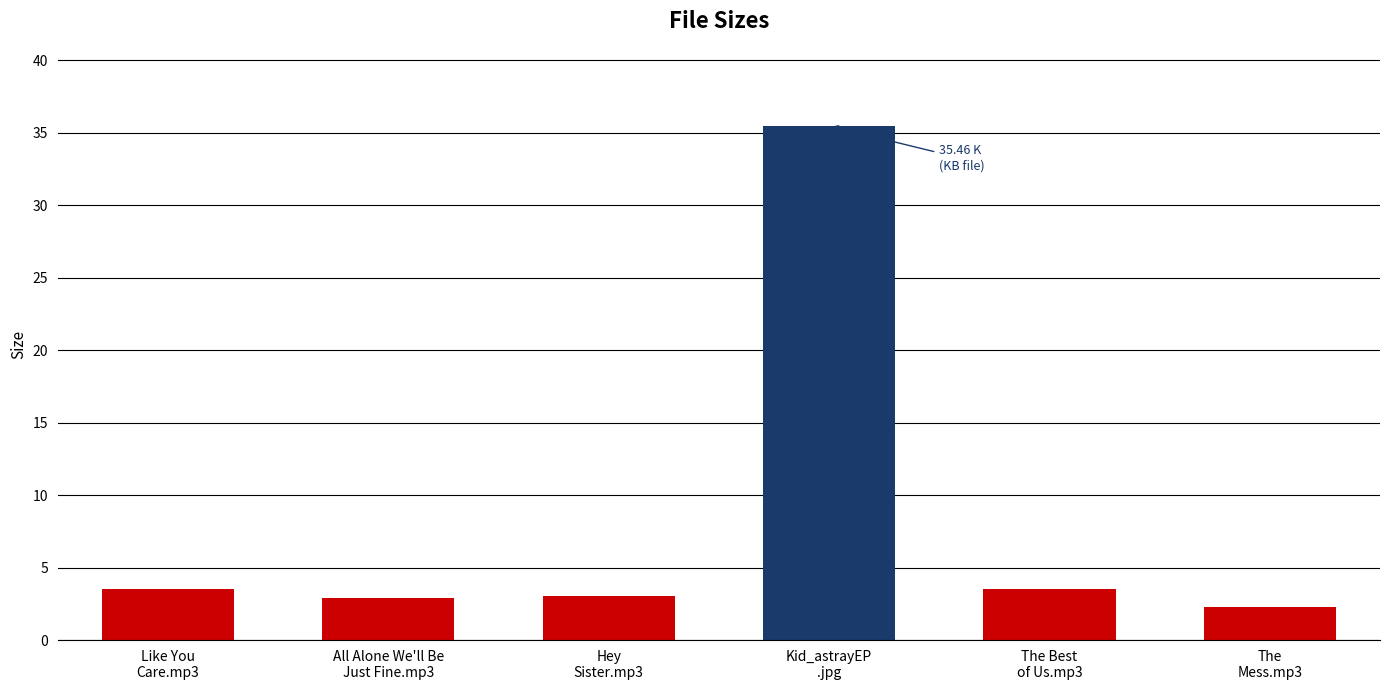

What is the maximum value shown in the chart?

35.5